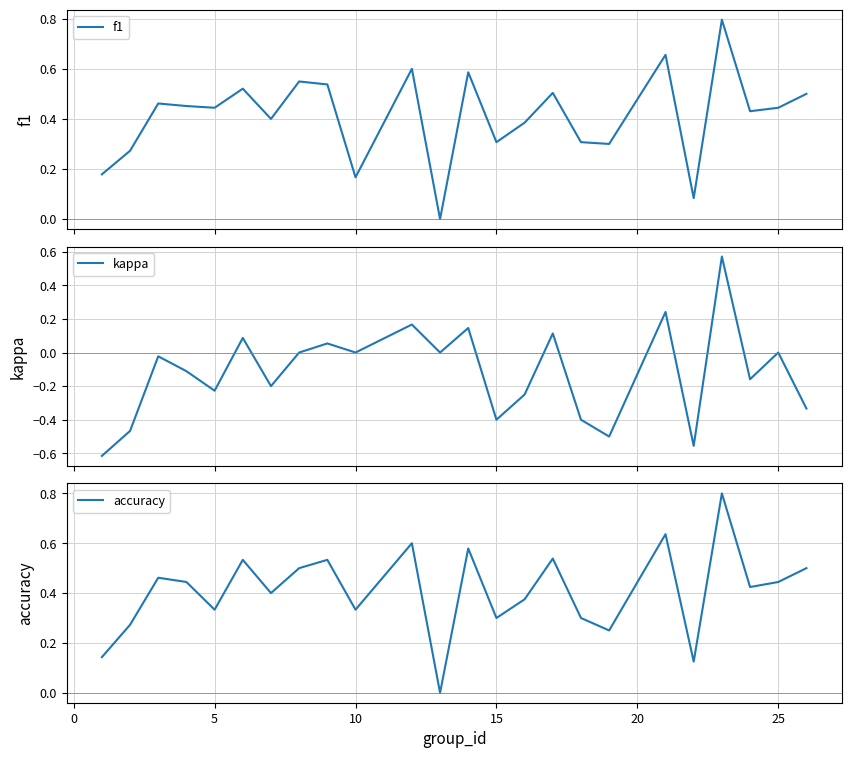

True or false: f1 and kappa intersect in this chart.

False